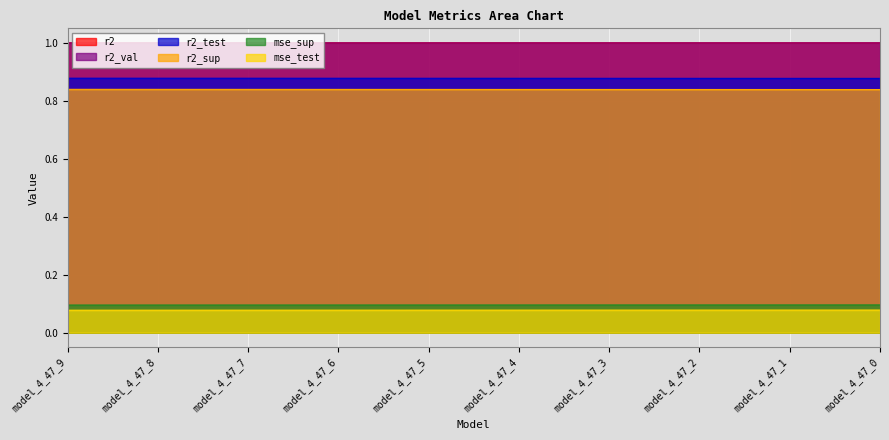

Reading left to right, list all the values displayed in this chart.

r2_sup: model_4_47_9=0.8	model_4_47_8=0.8	model_4_47_7=0.8	model_4_47_6=0.8	model_4_47_5=0.8	model_4_47_4=0.8	model_4_47_3=0.8	model_4_47_2=0.8	model_4_47_1=0.8	model_4_47_0=0.8
r2_test: model_4_47_9=0.9	model_4_47_8=0.9	model_4_47_7=0.9	model_4_47_6=0.9	model_4_47_5=0.9	model_4_47_4=0.9	model_4_47_3=0.9	model_4_47_2=0.9	model_4_47_1=0.9	model_4_47_0=0.9
r2_val: model_4_47_9=1.0	model_4_47_8=1.0	model_4_47_7=1.0	model_4_47_6=1.0	model_4_47_5=1.0	model_4_47_4=1.0	model_4_47_3=1.0	model_4_47_2=1.0	model_4_47_1=1.0	model_4_47_0=1.0
r2: model_4_47_9=1.0	model_4_47_8=1.0	model_4_47_7=1.0	model_4_47_6=1.0	model_4_47_5=1.0	model_4_47_4=1.0	model_4_47_3=1.0	model_4_47_2=1.0	model_4_47_1=1.0	model_4_47_0=1.0
mse_sup: model_4_47_9=0.1	model_4_47_8=0.1	model_4_47_7=0.1	model_4_47_6=0.1	model_4_47_5=0.1	model_4_47_4=0.1	model_4_47_3=0.1	model_4_47_2=0.1	model_4_47_1=0.1	model_4_47_0=0.1
mse_test: model_4_47_9=0.1	model_4_47_8=0.1	model_4_47_7=0.1	model_4_47_6=0.1	model_4_47_5=0.1	model_4_47_4=0.1	model_4_47_3=0.1	model_4_47_2=0.1	model_4_47_1=0.1	model_4_47_0=0.1